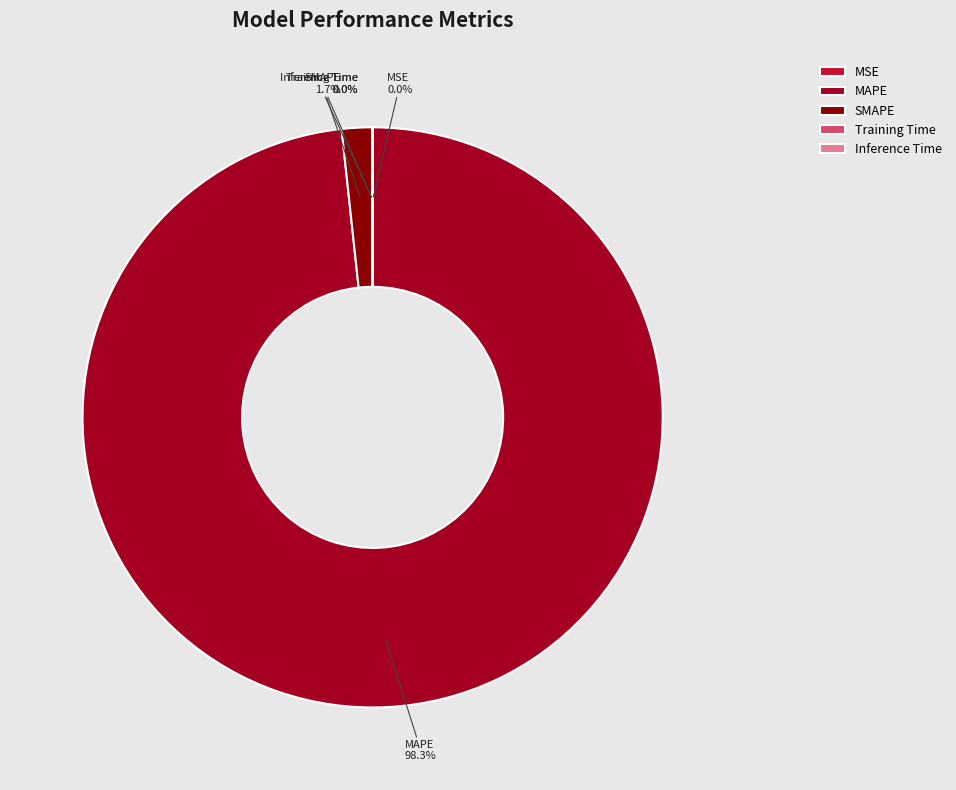

To the nearest percent, what is the average slice percentage?

20%